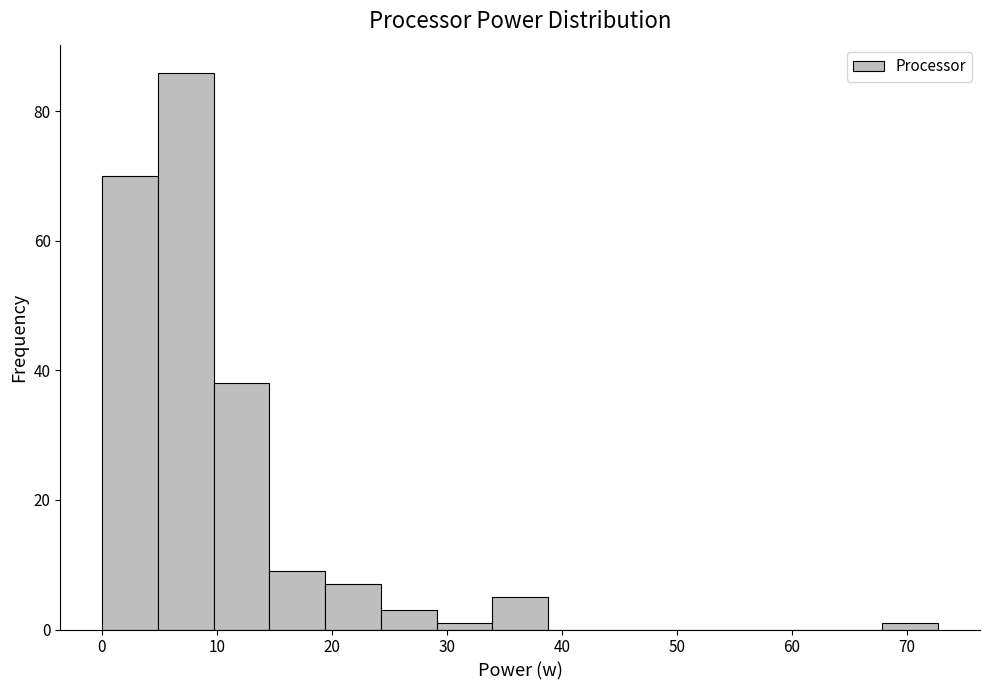

How tall is the bar that spans 0 to 5 on the x-axis? Neither the bar edges nor the heights are printed on the chart, so give them approximately, as read against the axes.

70